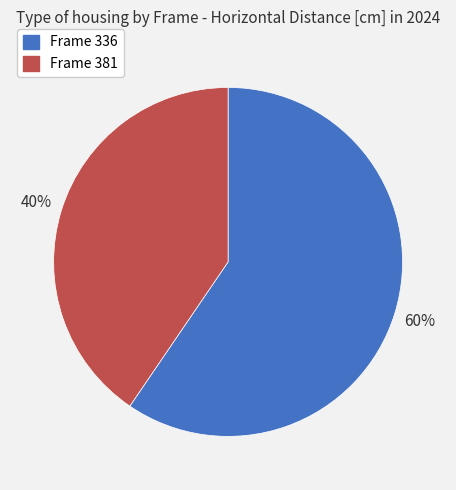

How many segments does this pie chart have?

2